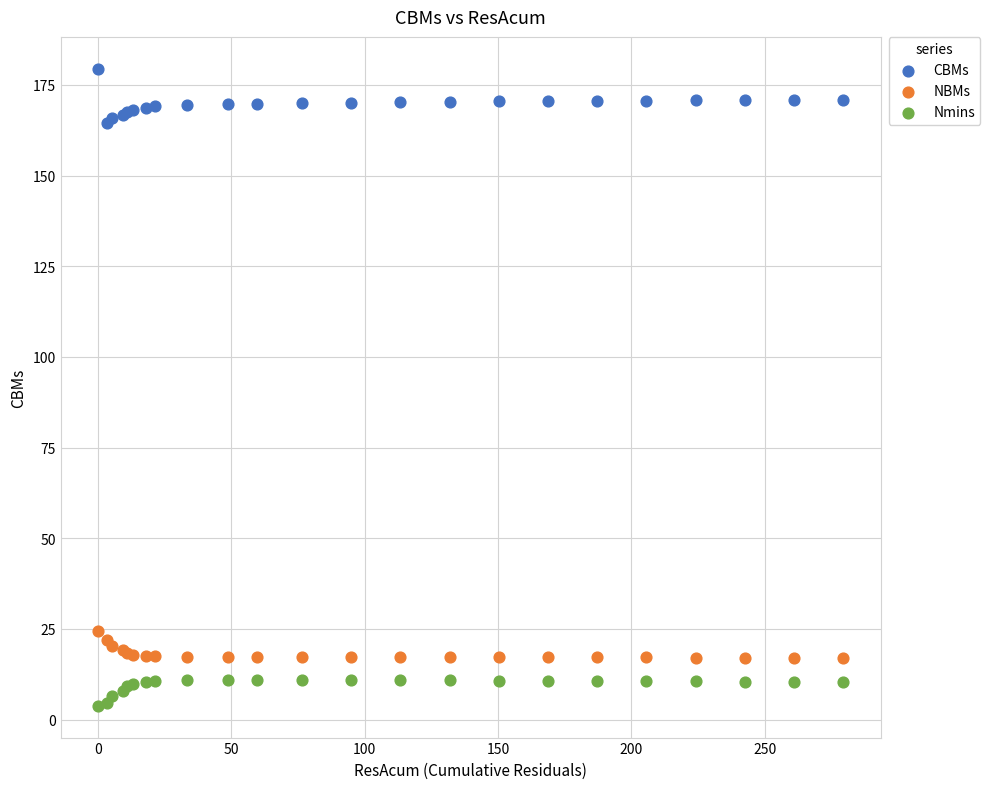

Which series reaches the maximum Y coordinate?

CBMs